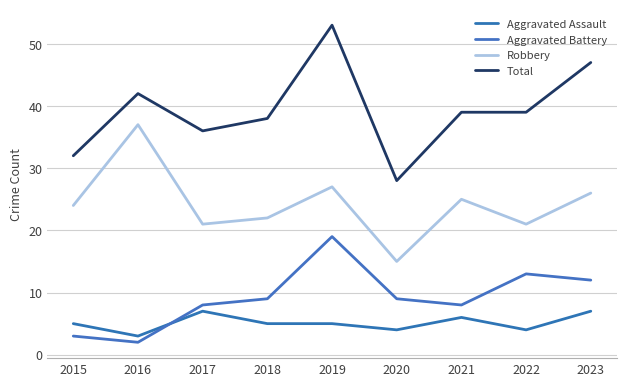

Is the value of Aggravated Battery at 2018 greater than the value of Robbery at 2017?

No